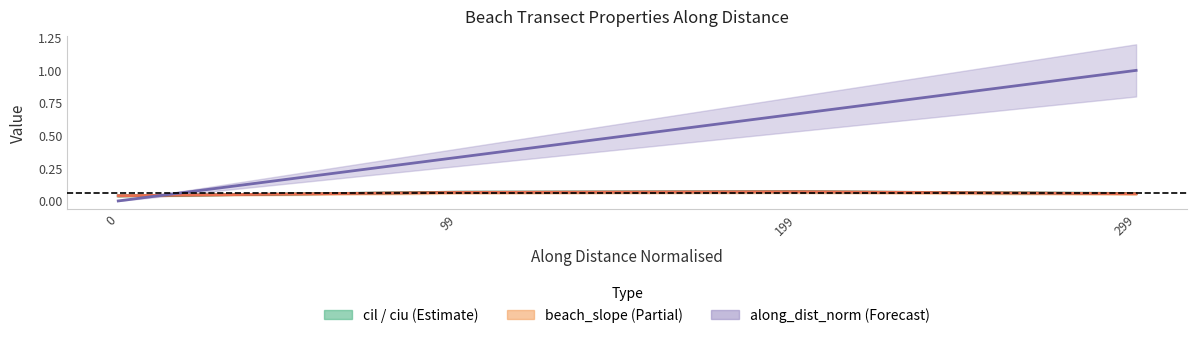

What is the value of the cil / ciu midline point at the 2nd from the left?

0.1